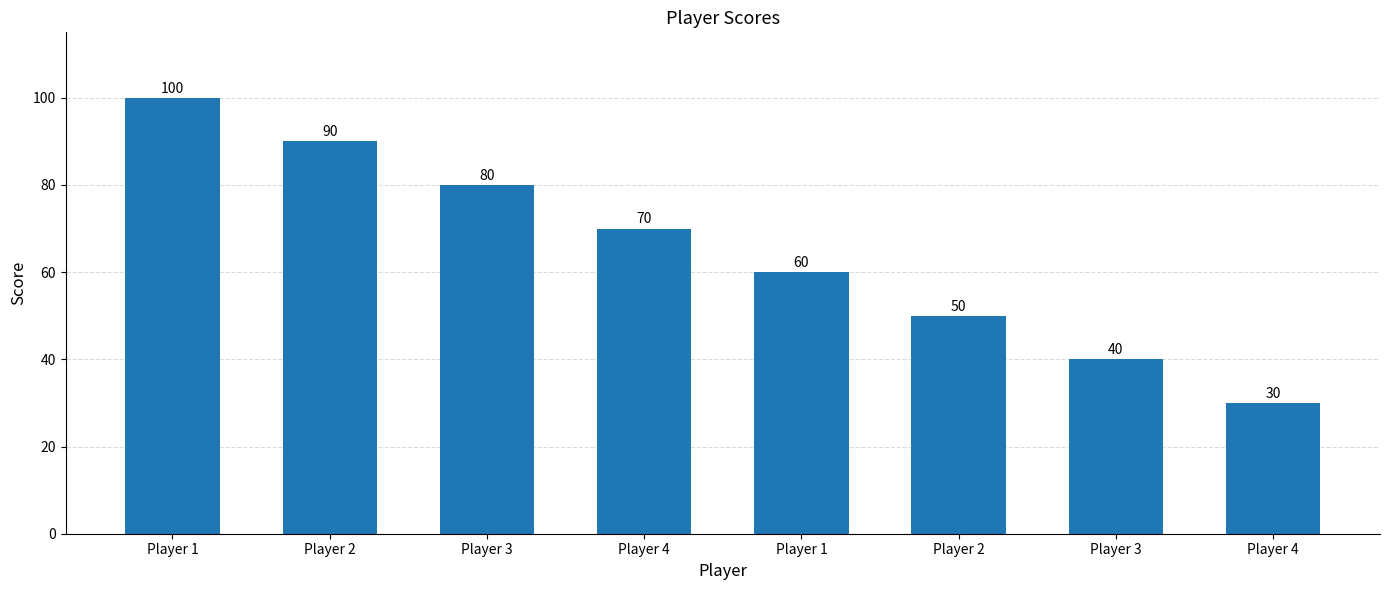

Are the bars grouped side by side (vs. stacked)?

No